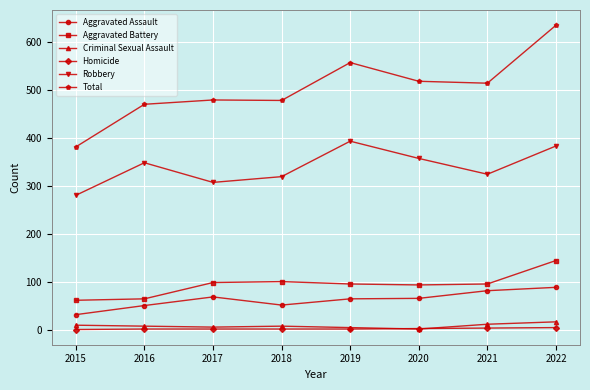

At which label does Robbery reach its peak?

2019